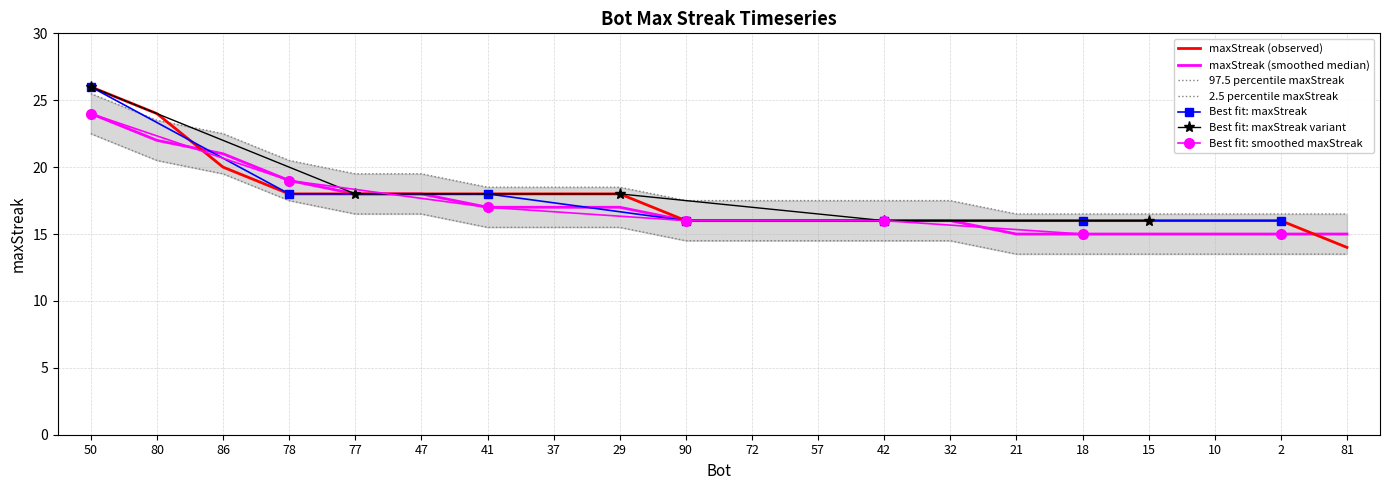

At which label does the data first exceed 16?

50